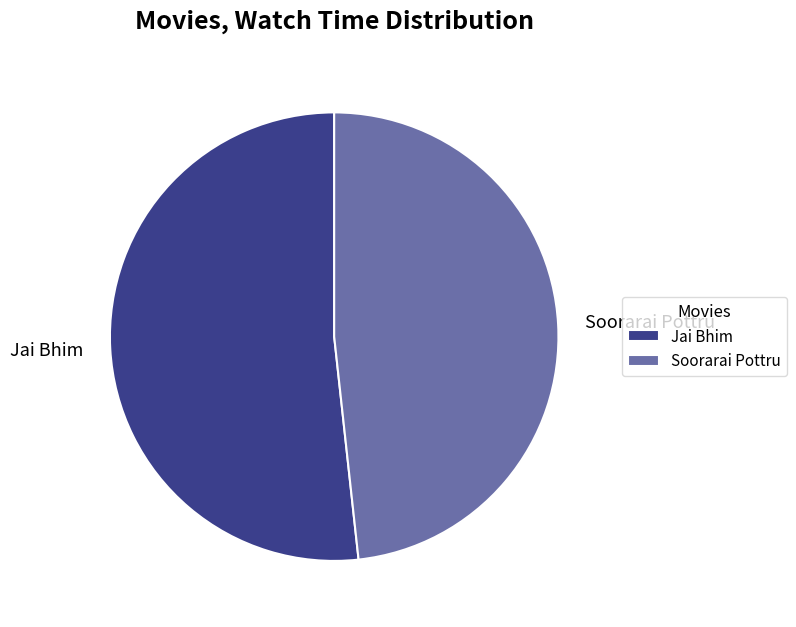

Does any single category account for the majority?

Yes